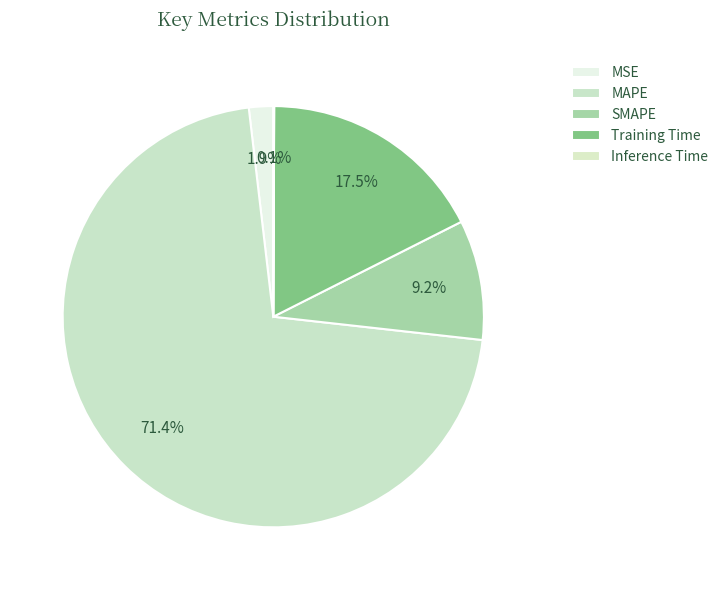

Do MSE and Inference Time together represent more than half of the pie?

No